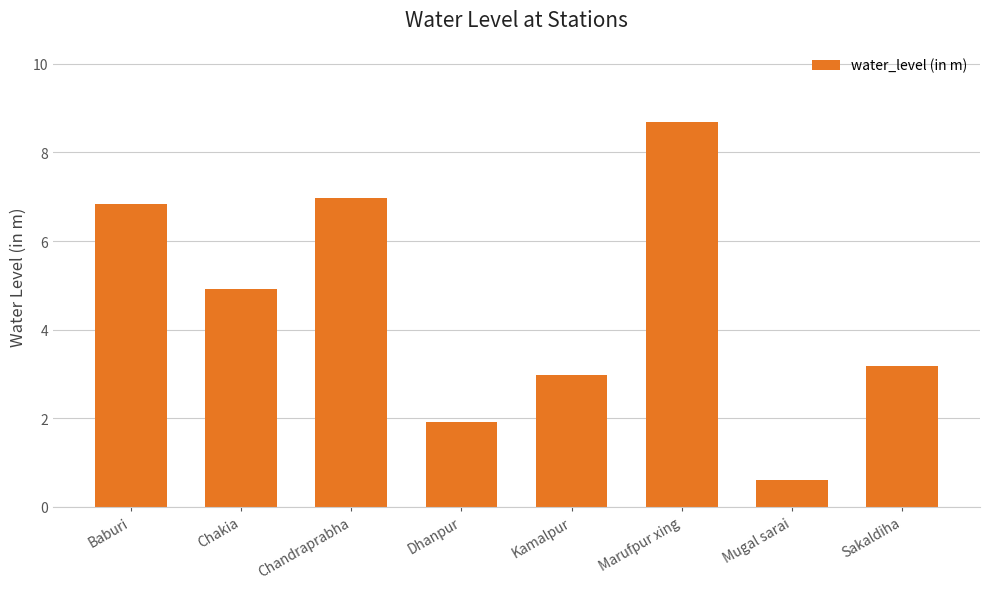

True or false: the data shows 8.7 at Marufpur xing.

True